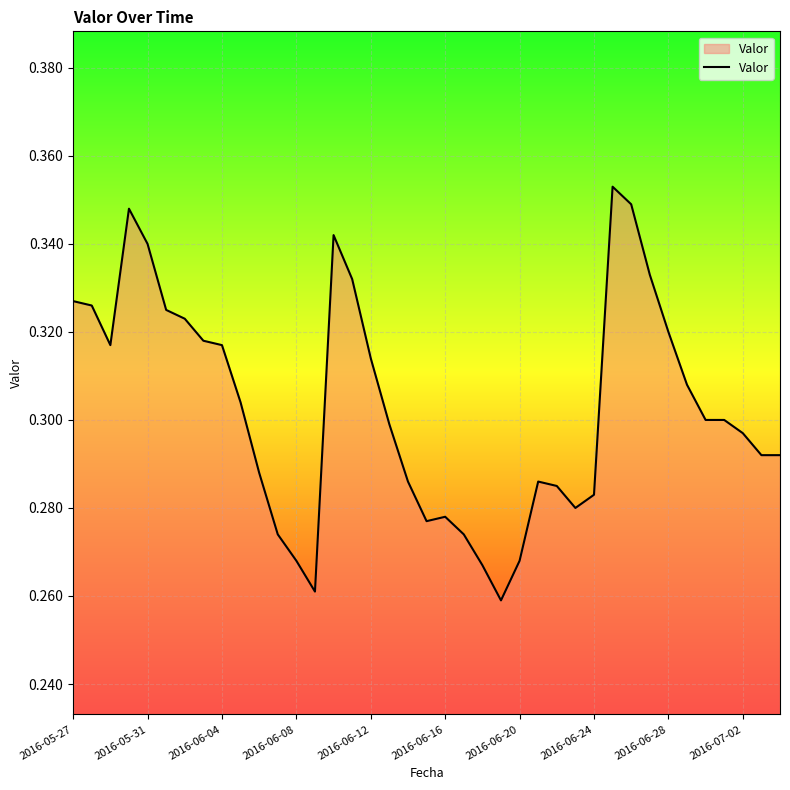

True or false: the data has more than 2 interior local peaks.

True